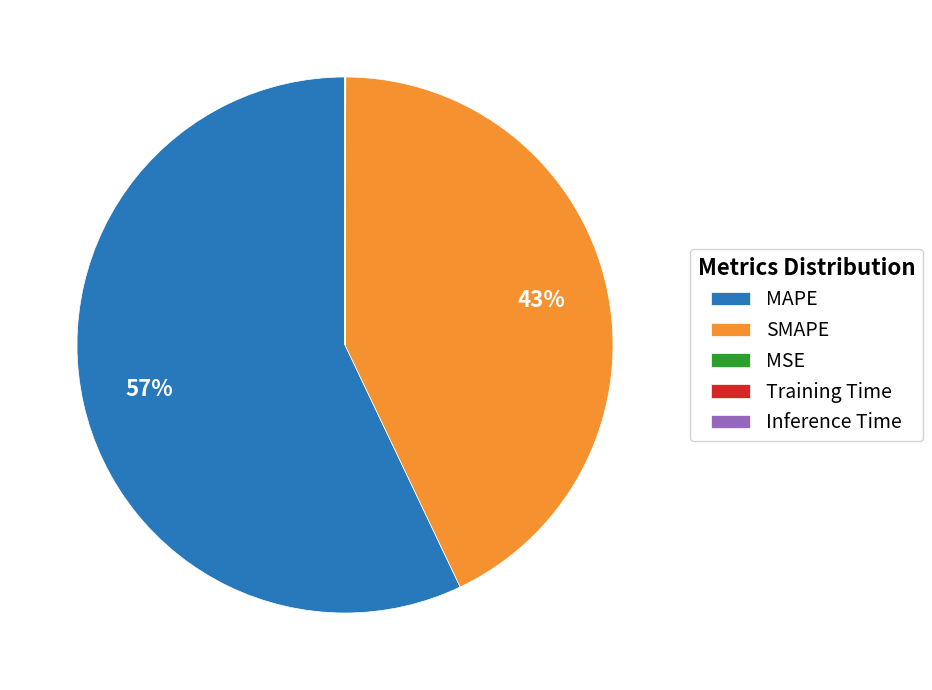

True or false: SMAPE accounts for 43% of the total.

True